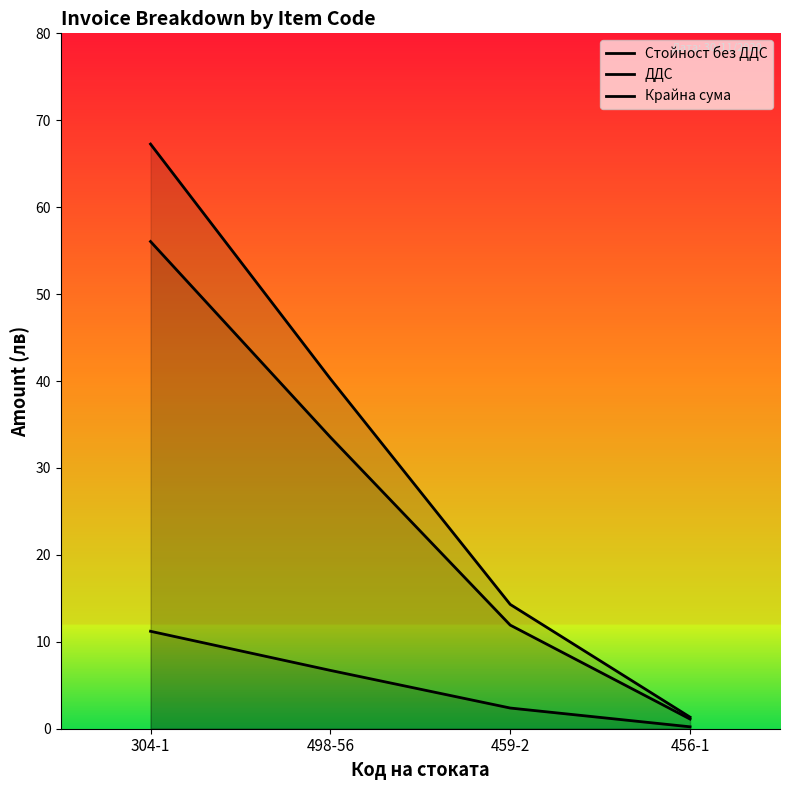

How many lines are shown in the chart?

3